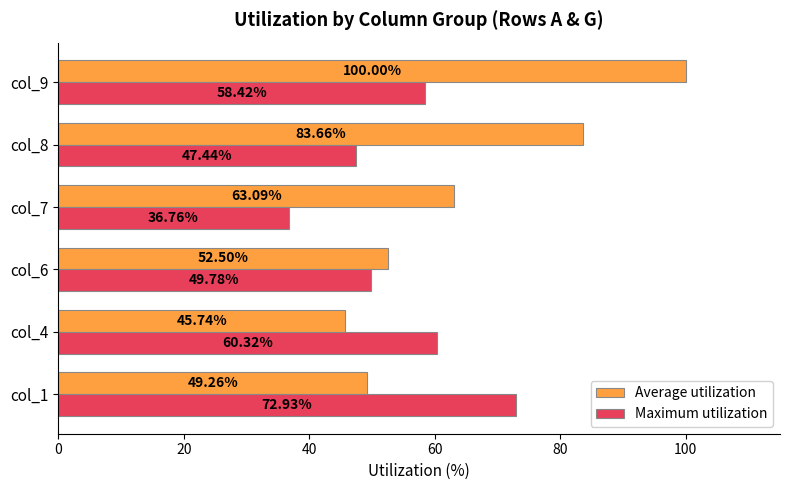

List the series in order of their overall mean, lowest first.

Maximum utilization, Average utilization